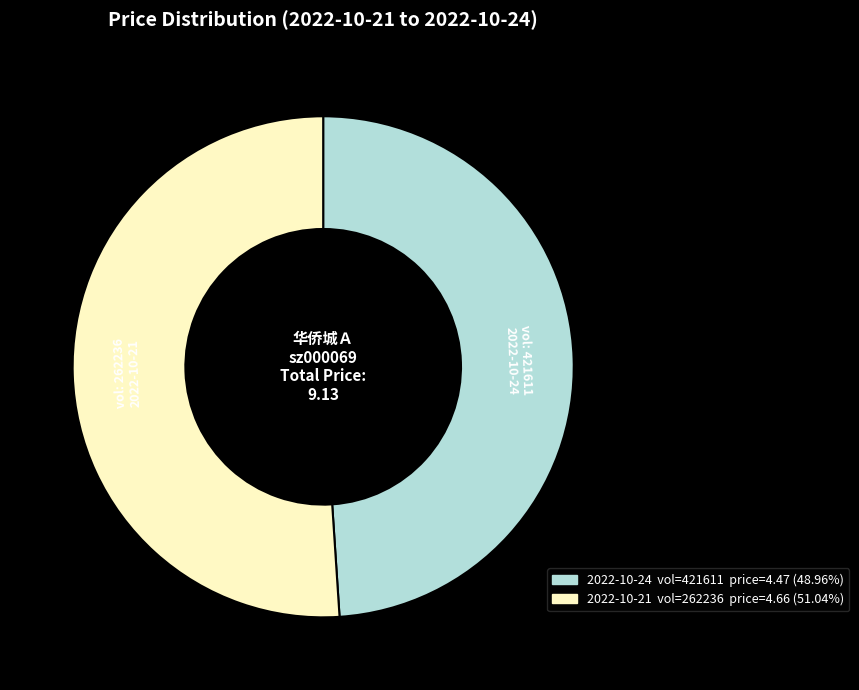

Does any single category account for the majority?

Yes